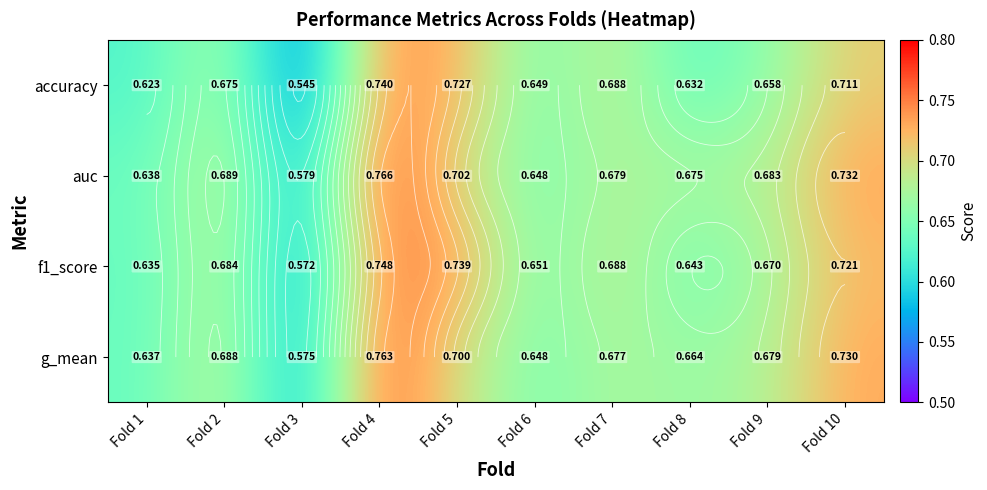

Is the value of auc at Fold 5 greater than the value of f1_score at Fold 10?

No